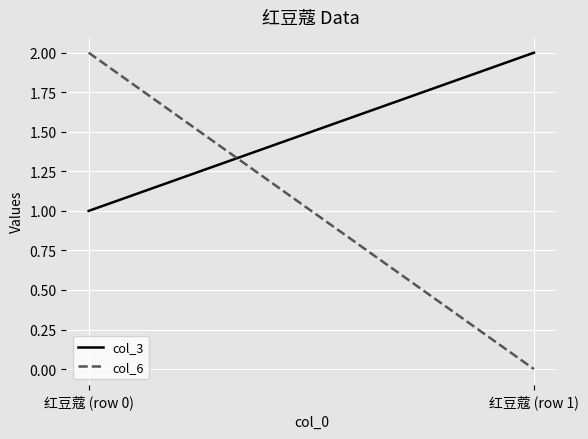

What is the difference between the highest and lowest values at 红豆蔻 (row 1)?

2